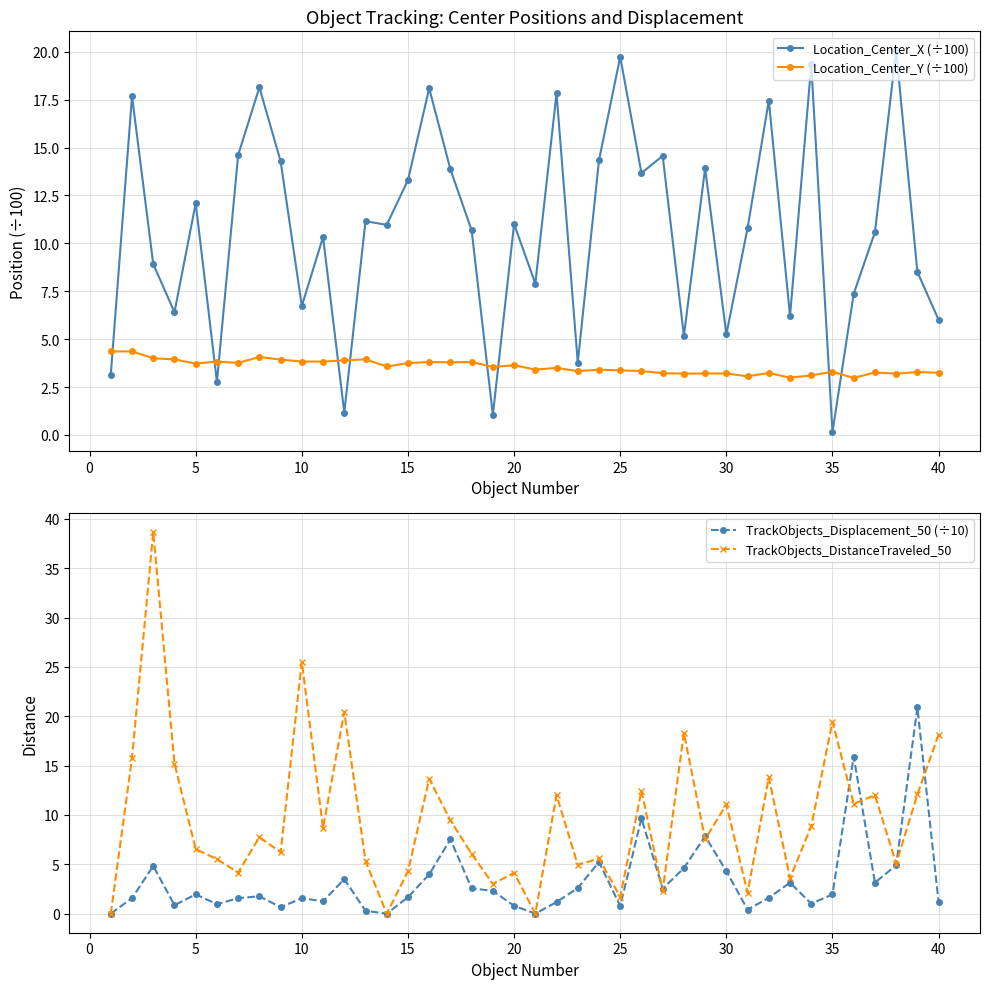

Reading right to left, extract all data points from this chart.

Location_Center_X (÷100): 6.0	8.5	20.1	10.6	7.4	0.2	19.3	6.2	17.5	10.8	5.2	13.9	5.2	14.6	13.7	19.7	14.3	3.8	17.8	7.9	11.0	1.0	10.7	13.9	18.1	13.3	11.0	11.2	1.2	10.3	6.7	14.3	18.1	14.6	2.8	12.1	6.4	8.9	17.7	3.2
Location_Center_Y (÷100): 3.2	3.3	3.2	3.3	3.0	3.3	3.1	3.0	3.2	3.1	3.2	3.2	3.2	3.2	3.3	3.4	3.4	3.3	3.5	3.4	3.6	3.5	3.8	3.8	3.8	3.7	3.6	3.9	3.9	3.8	3.8	3.9	4.1	3.8	3.8	3.7	3.9	4.0	4.4	4.4
TrackObjects_Displacement_50 (÷10): 1.2	20.9	4.9	3.1	15.9	1.9	1.0	3.1	1.6	0.4	4.3	7.9	4.6	2.5	9.7	0.8	5.2	2.6	1.2	0.0	0.8	2.3	2.6	7.5	4.0	1.7	0.0	0.3	3.5	1.3	1.6	0.6	1.8	1.6	1.0	1.9	0.9	4.8	1.6	0.0
TrackObjects_DistanceTraveled_50: 18.1	12.1	5.1	12.0	11.1	19.4	8.9	3.6	13.8	2.1	11.1	7.5	18.3	2.3	12.5	1.7	5.6	4.9	12.0	0.0	4.1	3.0	6.1	9.5	13.7	4.3	0.0	5.3	20.4	8.7	25.5	6.2	7.7	4.2	5.5	6.5	15.2	38.7	15.8	0.0